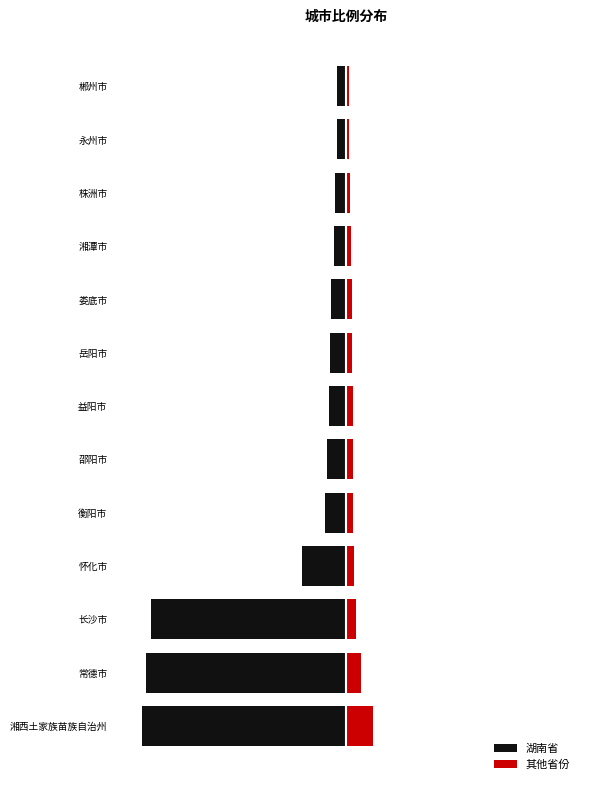

Which series changed the most between 邵阳市 and 岳阳市?

湖南省